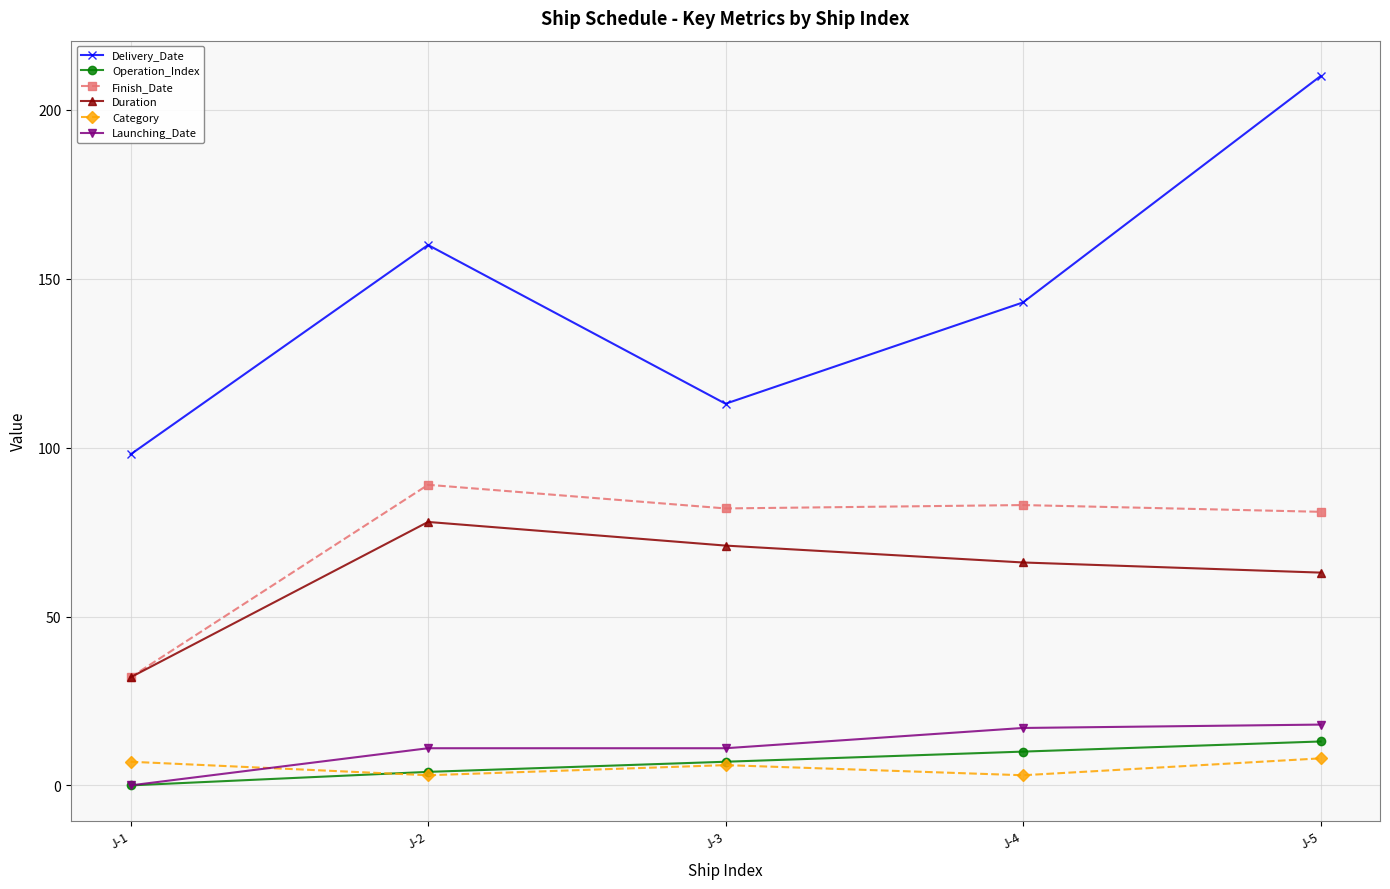

How many interior local peaks does the Category series have?

1